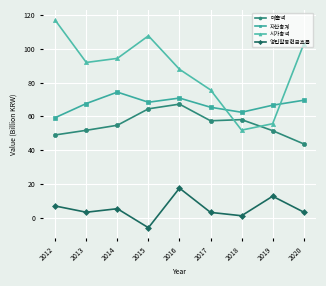

At which category is the sum across all series the highest?

2016